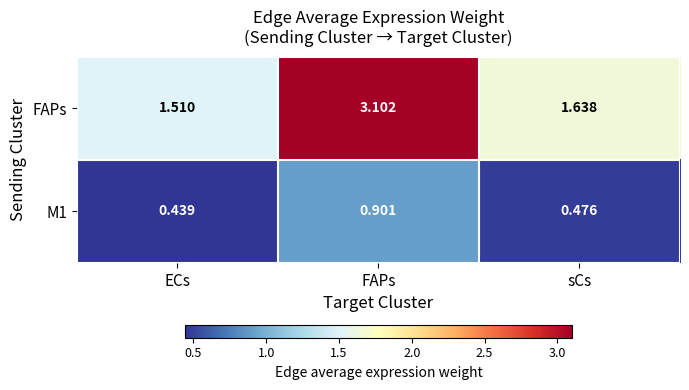

At how many categories does at least one series exceed 2?

1